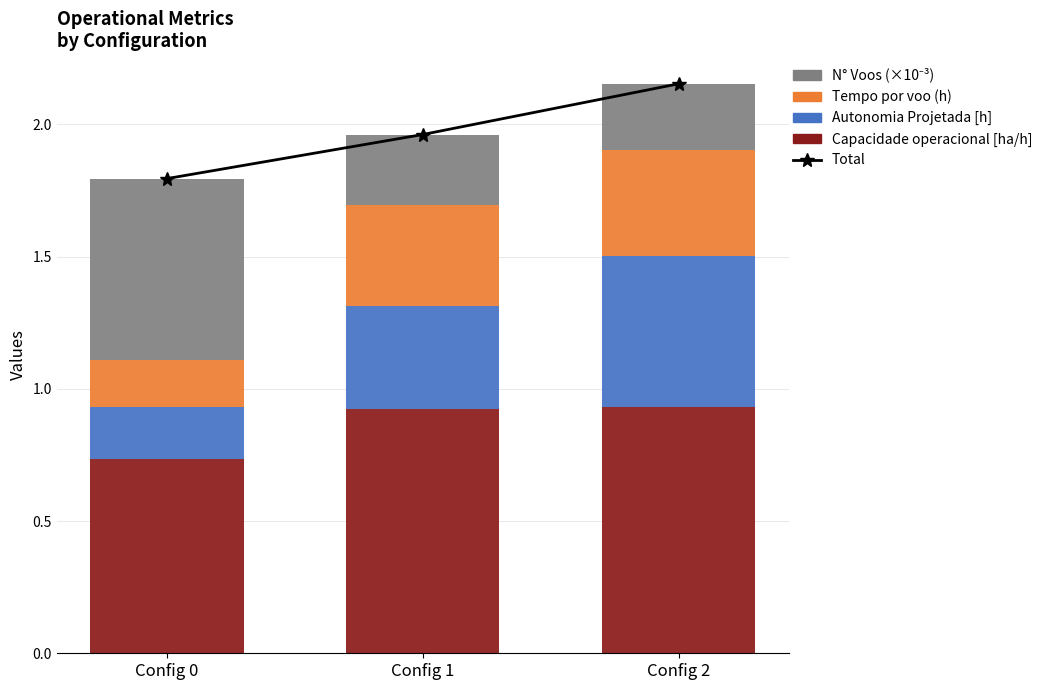

Reading right to left, list all the values displayed in this chart.

Total: Config 2=2.2	Config 1=2.0	Config 0=1.8
Capacidade operacional [ha/h]: Config 2=0.9	Config 1=0.9	Config 0=0.7
Autonomia Projetada [h]: Config 2=0.6	Config 1=0.4	Config 0=0.2
Tempo por voo (h): Config 2=0.4	Config 1=0.4	Config 0=0.2
N° Voos (×10⁻³): Config 2=0.3	Config 1=0.3	Config 0=0.7